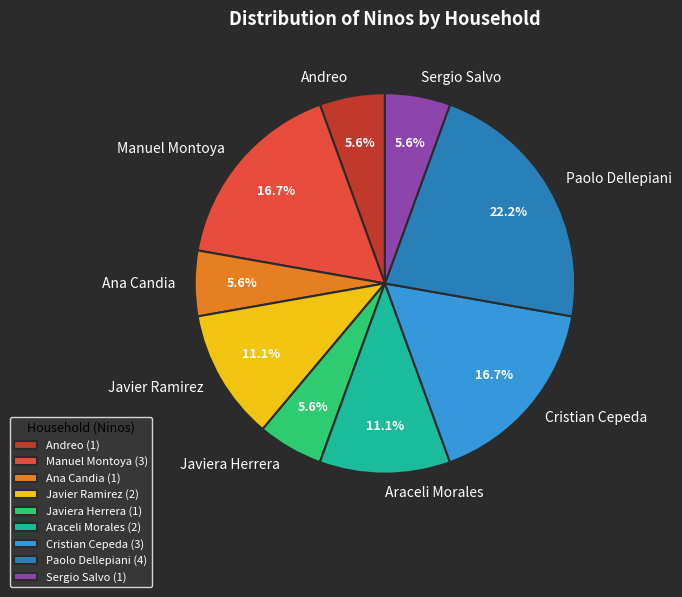

What is the ratio of the value at Sergio Salvo to the value at Javiera Herrera?

1.0